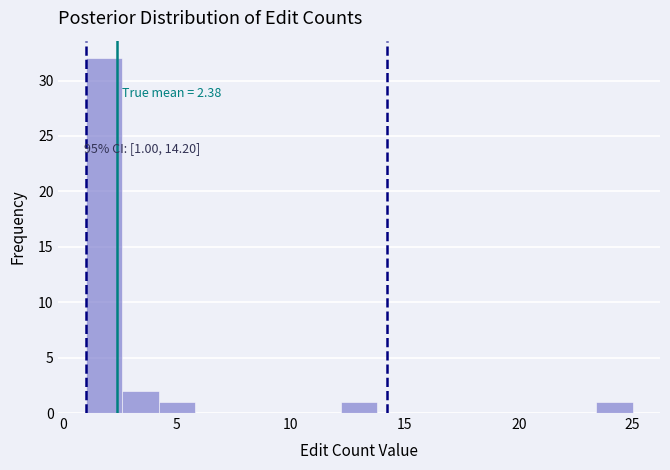

Around what value on the x-axis is the tallest bar? Give the approximate position of its centre, as read against the axis.

2.0